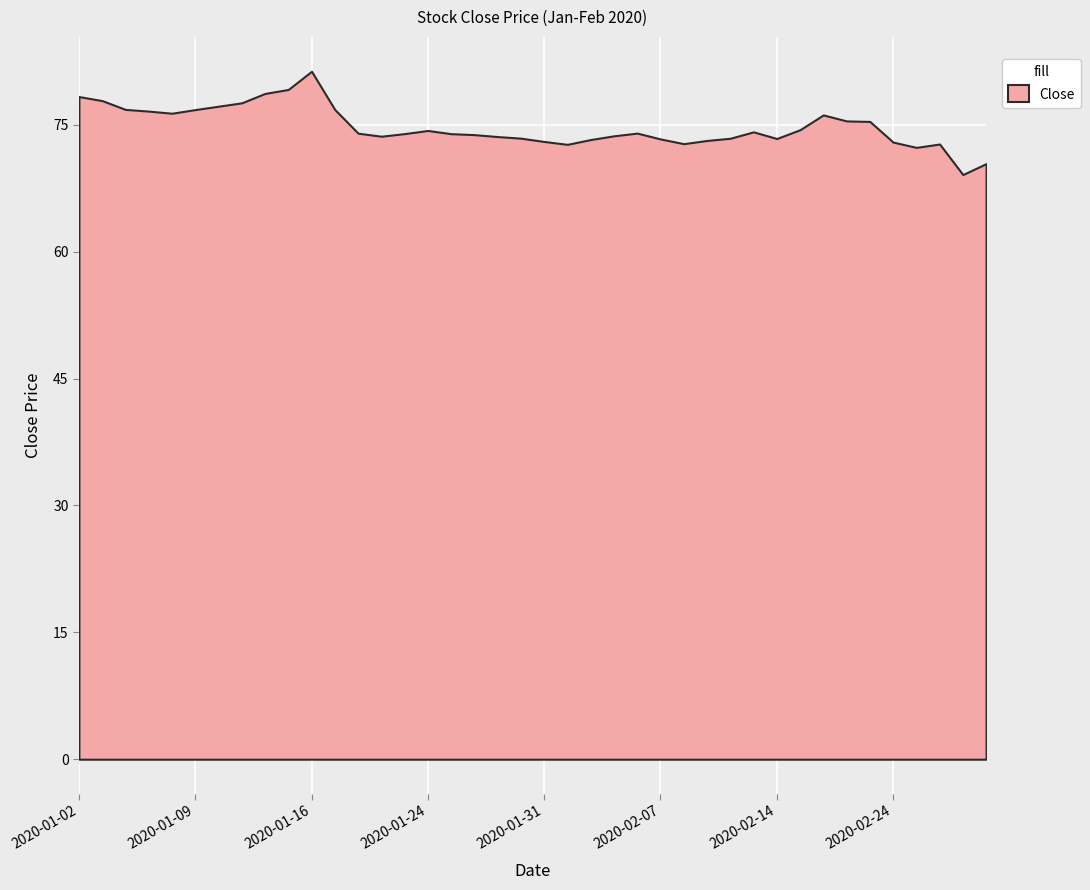

Reading left to right, list all the values displayed in this chart.

2020-01-02=78.3	2020-01-03=77.9	2020-01-06=76.8	2020-01-07=76.6	2020-01-08=76.4	2020-01-09=76.8	2020-01-10=77.2	2020-01-13=77.6	2020-01-14=78.7	2020-01-15=79.2	2020-01-16=81.3	2020-01-17=76.8	2020-01-21=74.0	2020-01-22=73.7	2020-01-23=74.0	2020-01-24=74.3	2020-01-27=74.0	2020-01-28=73.8	2020-01-29=73.6	2020-01-30=73.4	2020-01-31=73.0	2020-02-03=72.7	2020-02-04=73.3	2020-02-05=73.7	2020-02-06=74.0	2020-02-07=73.3	2020-02-10=72.8	2020-02-11=73.2	2020-02-12=73.4	2020-02-13=74.2	2020-02-14=73.4	2020-02-18=74.4	2020-02-19=76.2	2020-02-20=75.5	2020-02-21=75.4	2020-02-24=73.0	2020-02-25=72.3	2020-02-26=72.7	2020-02-27=69.1	2020-02-28=70.4